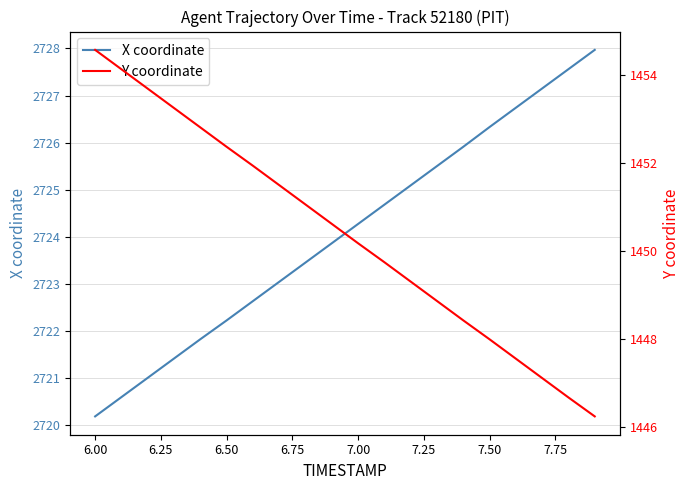

Which category has the lowest value in the X coordinate series?

6.00